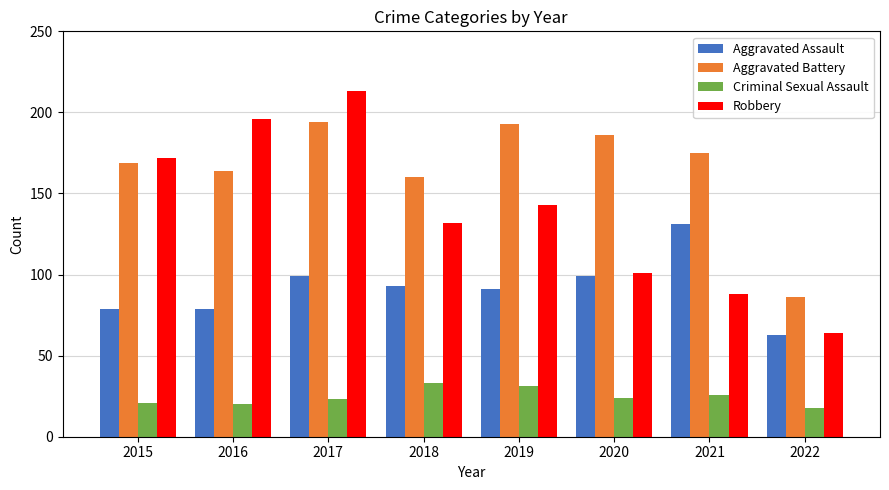

List the series in order of their peak value, lowest first.

Criminal Sexual Assault, Aggravated Assault, Aggravated Battery, Robbery